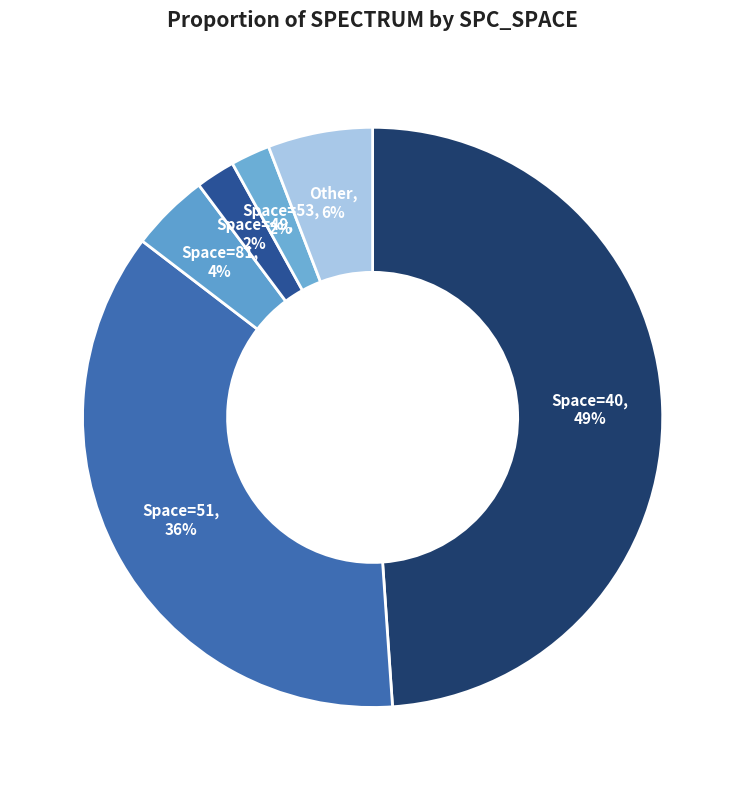

How many slices are in this pie chart?

6